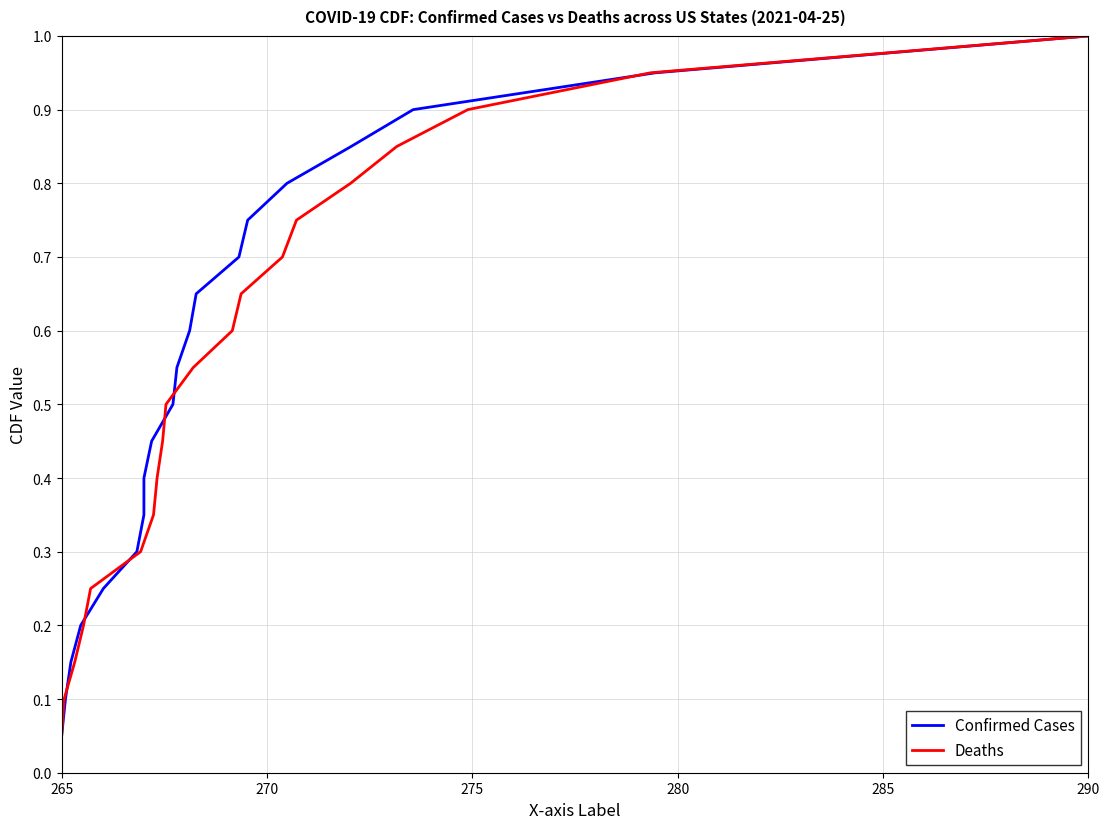

Is it true that Confirmed Cases equals 0.0 at 265?

False